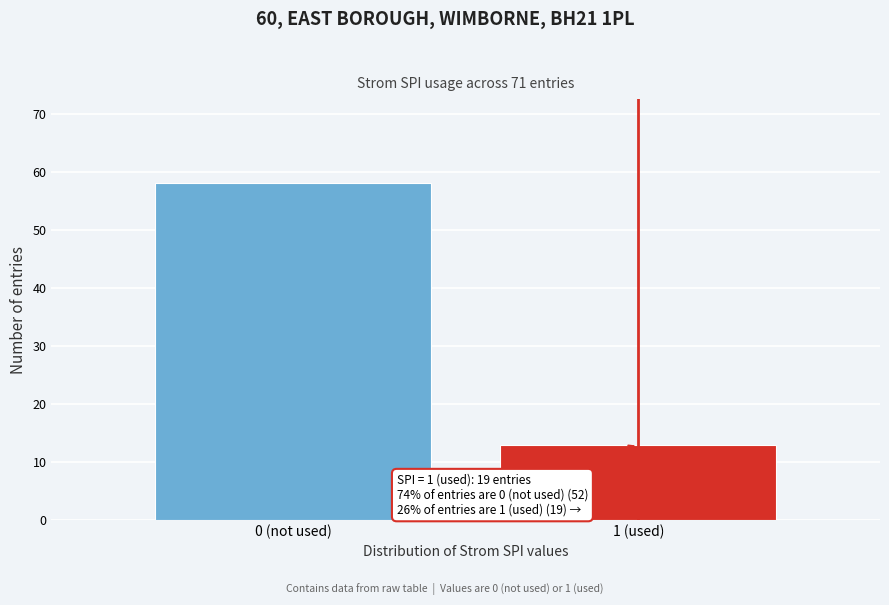

Reading right to left, transcribe all the data shown in this chart.

13	58